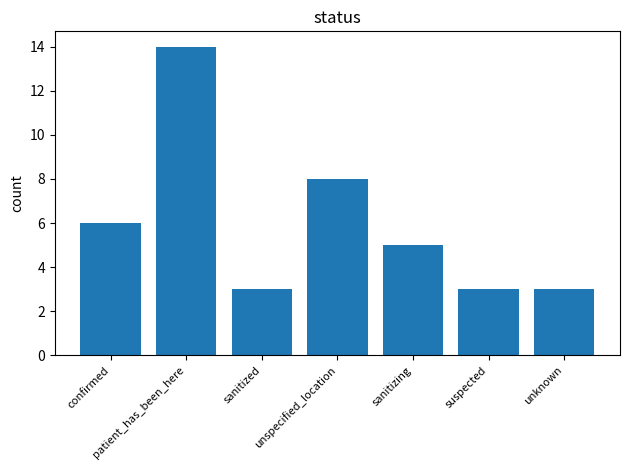

What is the difference between the maximum and second lowest values?

11